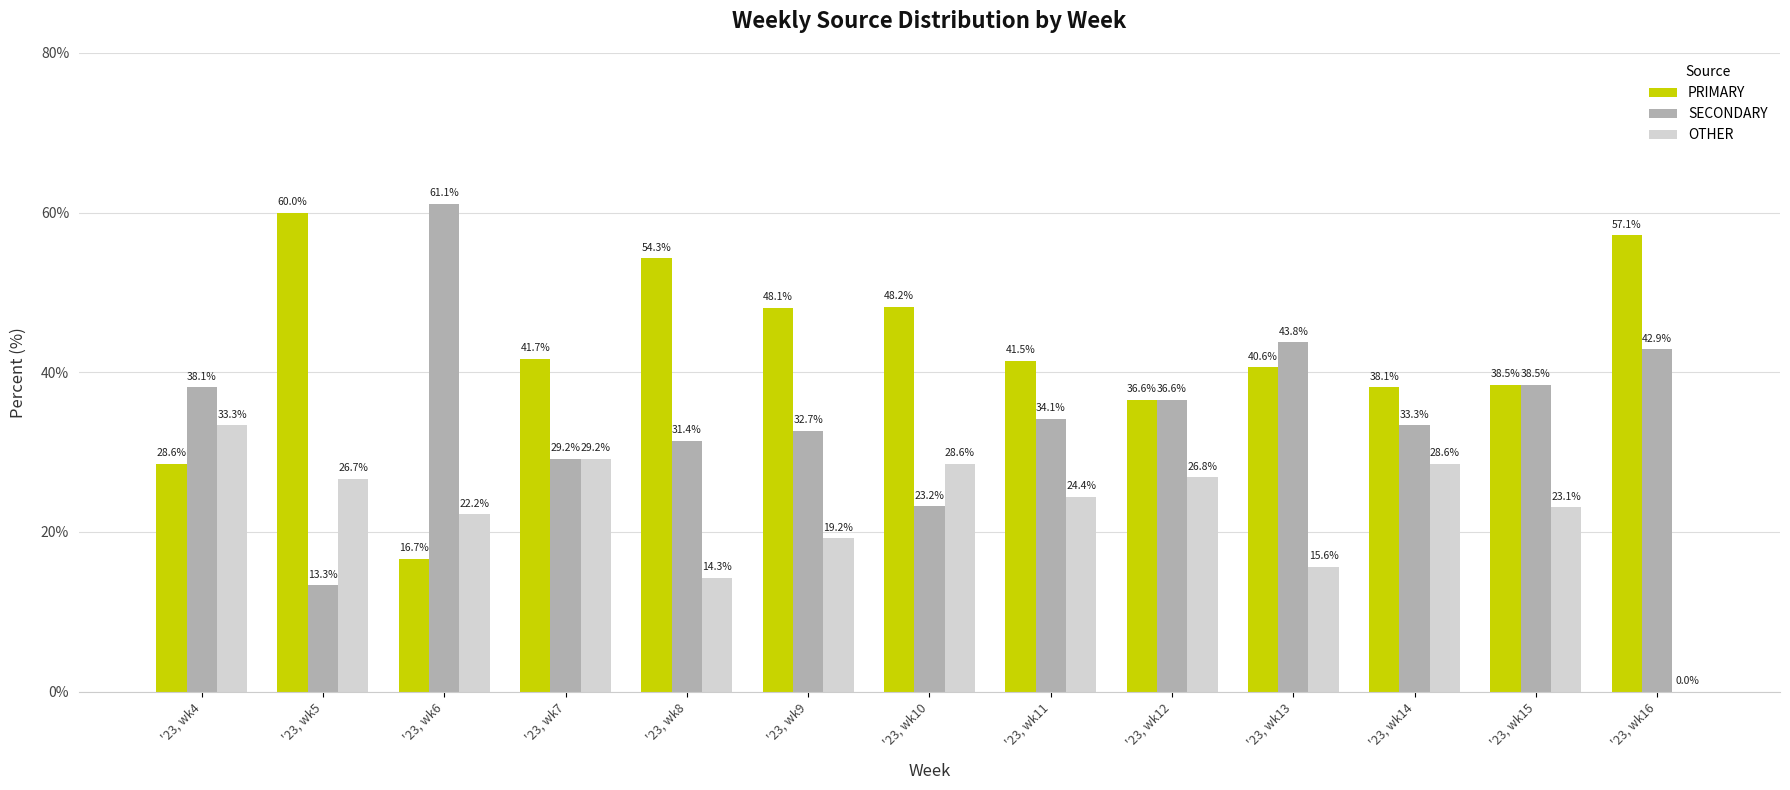

The SECONDARY series shows 38.1 at '23, wk4. True or false?

True